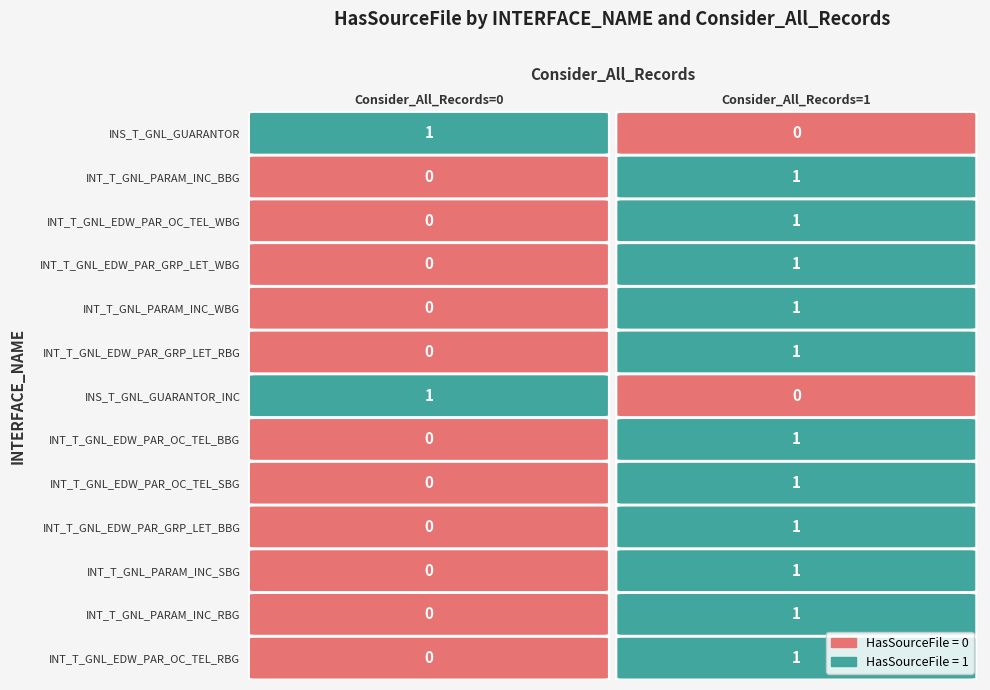

Reading left to right, transcribe all the data shown in this chart.

INS_T_GNL_GUARANTOR: 0=1	1=0
INT_T_GNL_PARAM_INC_BBG: 0=0	1=1
INT_T_GNL_EDW_PAR_OC_TEL_WBG: 0=0	1=1
INT_T_GNL_EDW_PAR_GRP_LET_WBG: 0=0	1=1
INT_T_GNL_PARAM_INC_WBG: 0=0	1=1
INT_T_GNL_EDW_PAR_GRP_LET_RBG: 0=0	1=1
INS_T_GNL_GUARANTOR_INC: 0=1	1=0
INT_T_GNL_EDW_PAR_OC_TEL_BBG: 0=0	1=1
INT_T_GNL_EDW_PAR_OC_TEL_SBG: 0=0	1=1
INT_T_GNL_EDW_PAR_GRP_LET_BBG: 0=0	1=1
INT_T_GNL_PARAM_INC_SBG: 0=0	1=1
INT_T_GNL_PARAM_INC_RBG: 0=0	1=1
INT_T_GNL_EDW_PAR_OC_TEL_RBG: 0=0	1=1